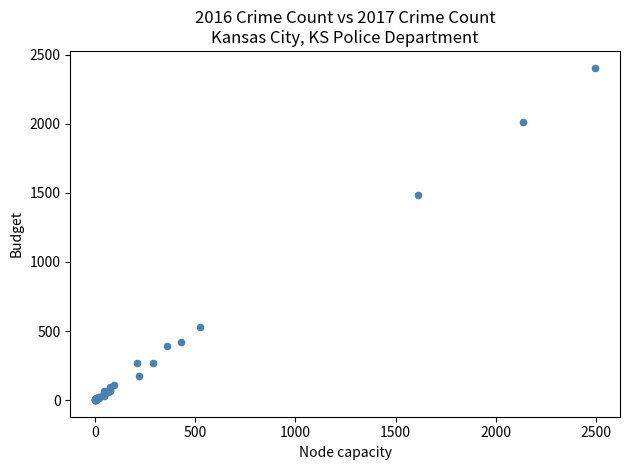

What Y value in the scatter plot is closest to 1204?

1486